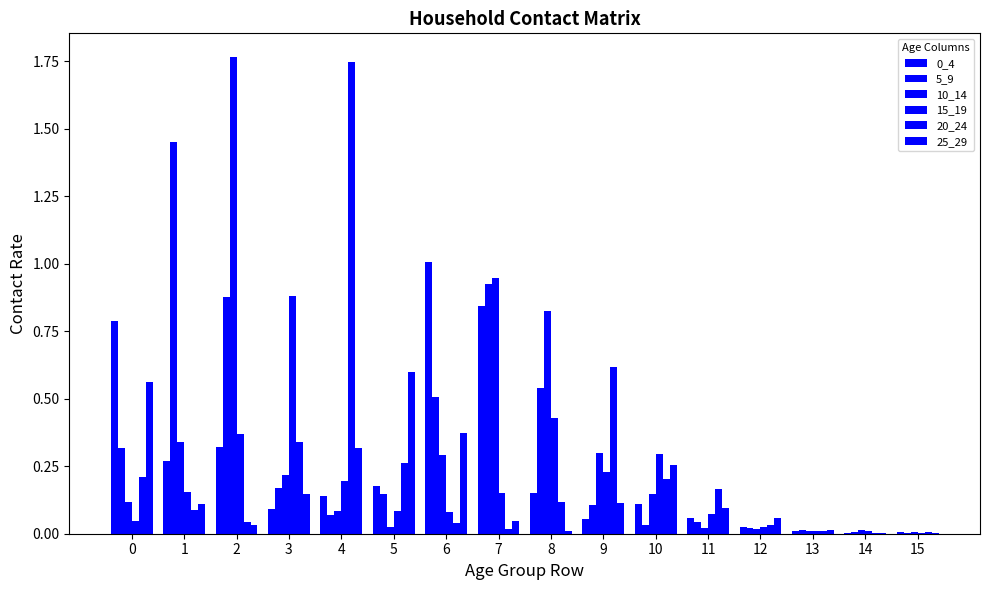

The value of 5_9 at 11 is 0.1. True or false?

False